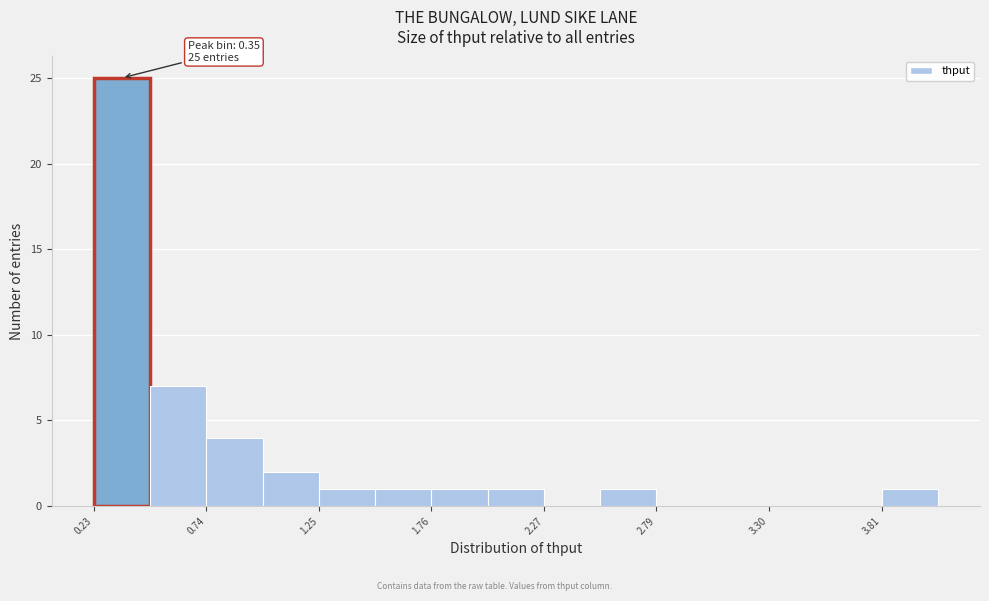

Around what value on the x-axis is the tallest bar? Give the approximate position of its centre, as read against the axis.

0.4